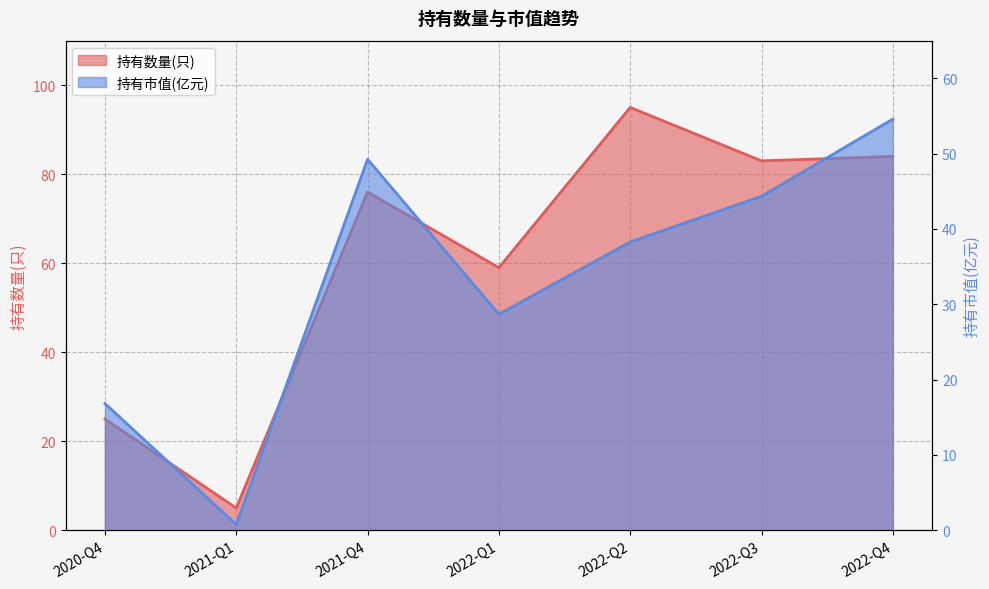

Where does the 持有数量(只) series first go above 76?

2022-Q2